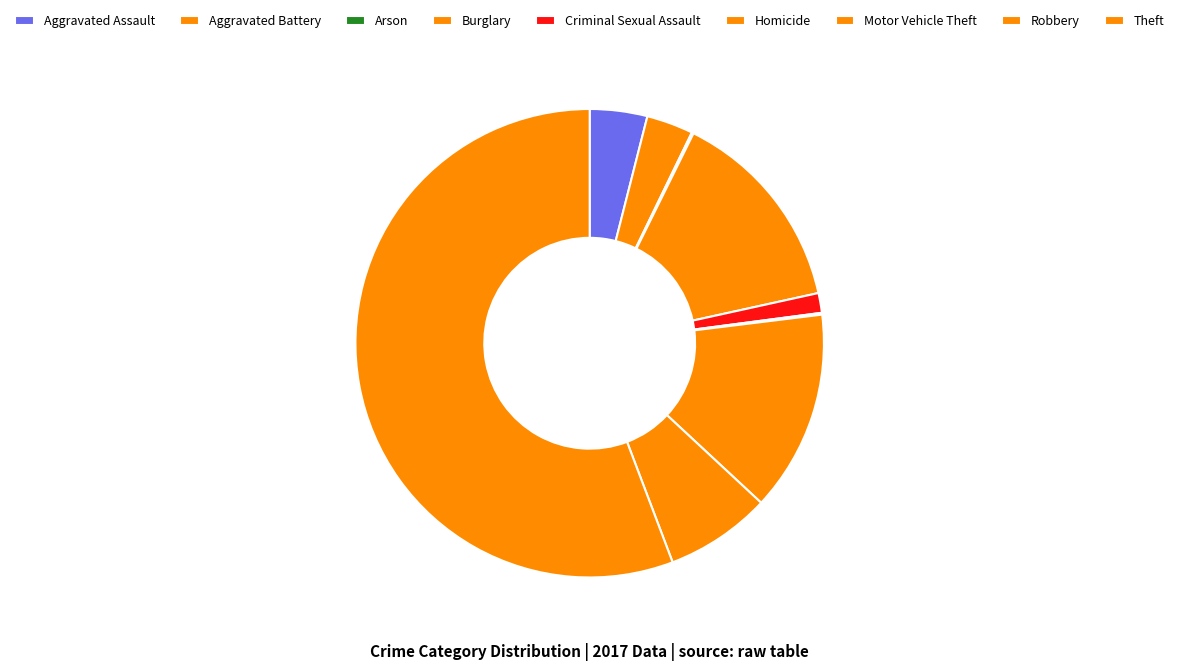

Which category accounts for the majority?

Theft